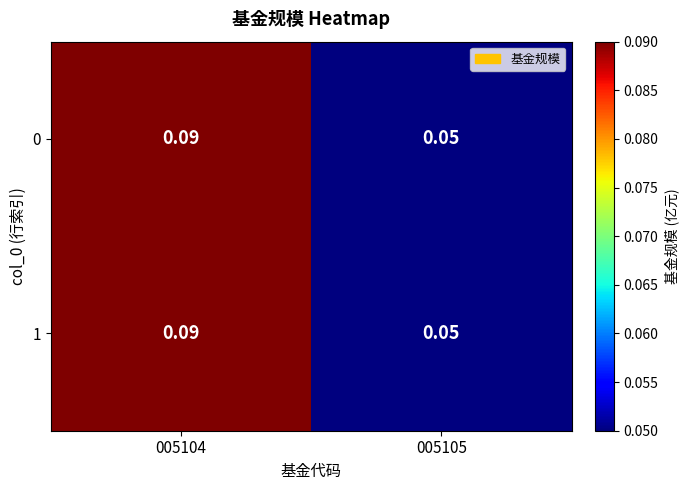

What is the smallest value displayed?

0.1